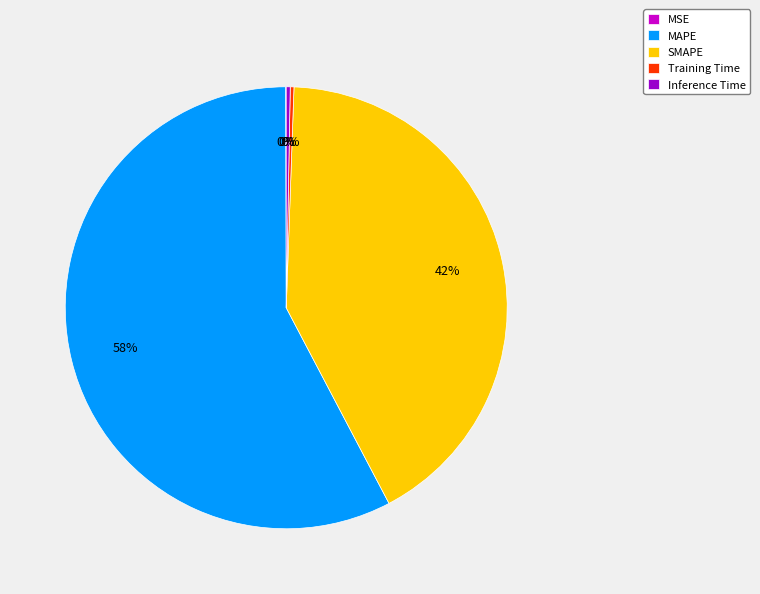

Does any single category account for the majority?

Yes